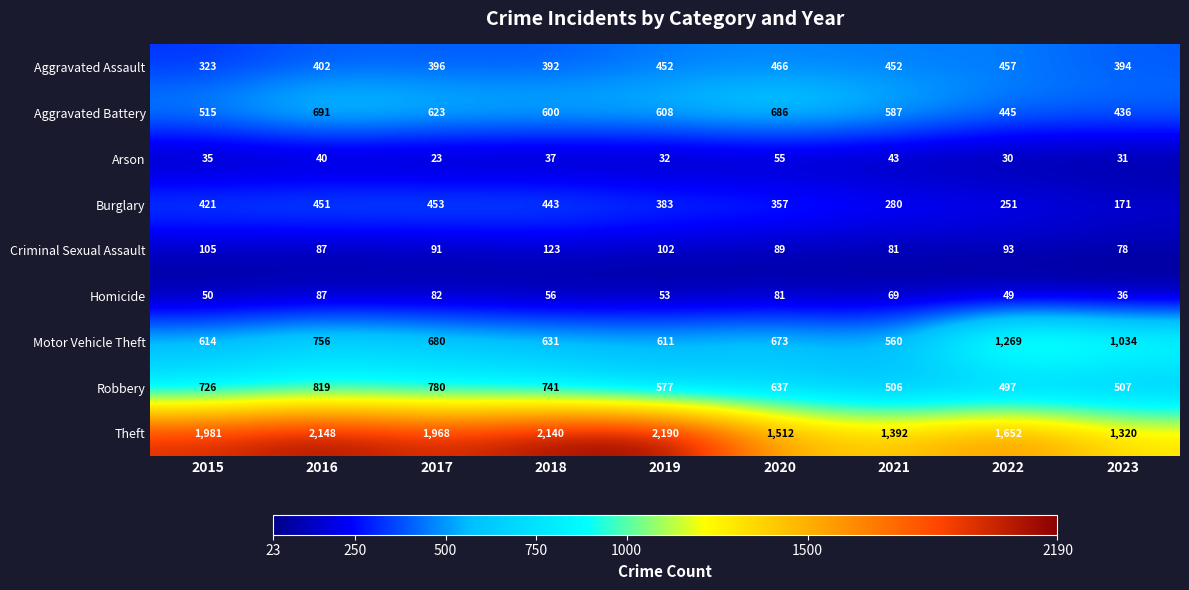

The value of Theft at 2015 is 1981. True or false?

True